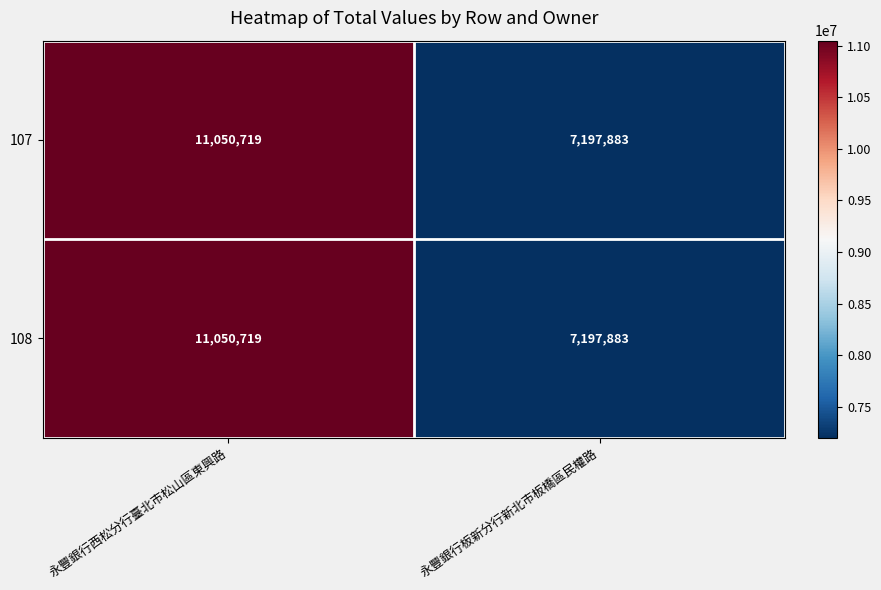

Reading left to right, what are all the values shown in this chart?

107: 11050719	7197883
108: 11050719	7197883